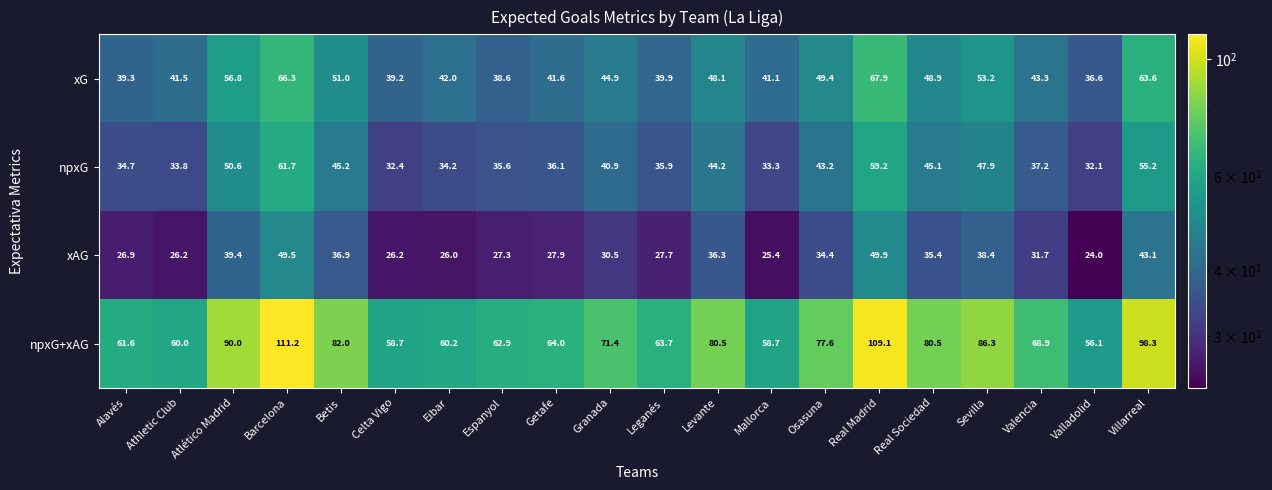

How many distinct data groups are displayed?

4